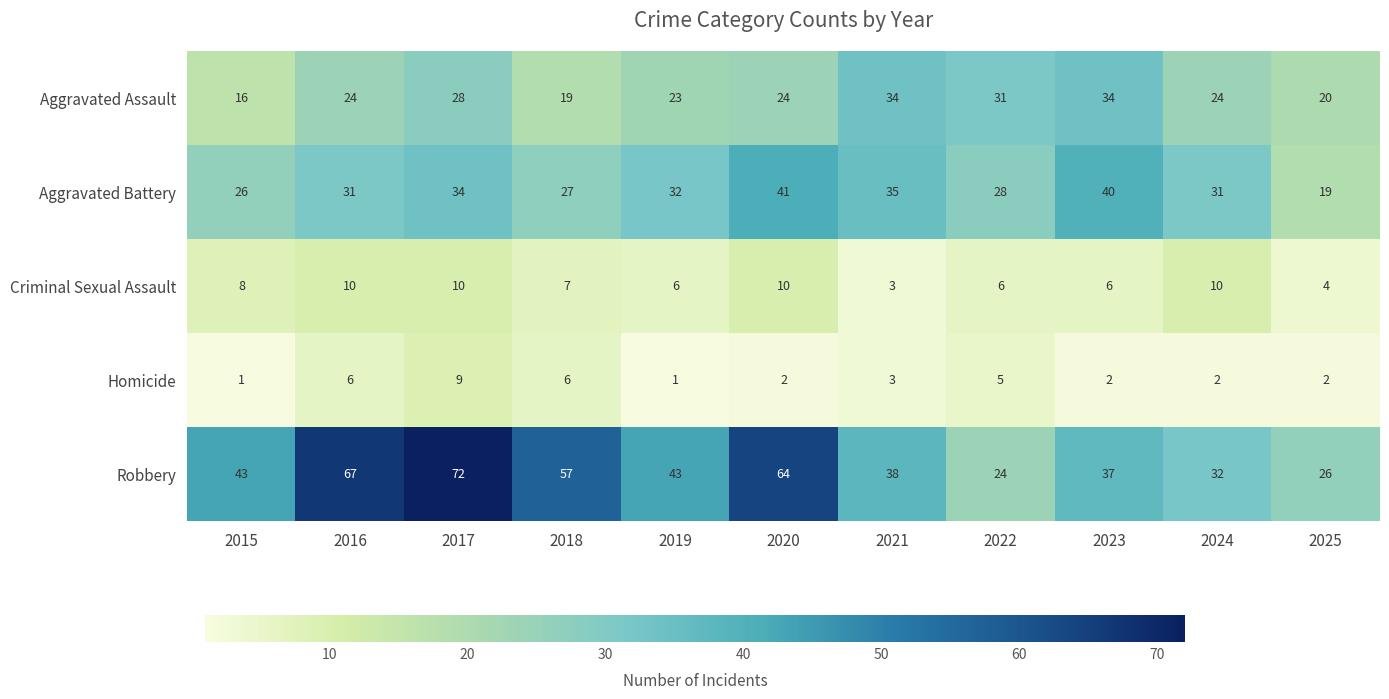

Between 2021 and 2023, which series saw the biggest shift?

Aggravated Battery